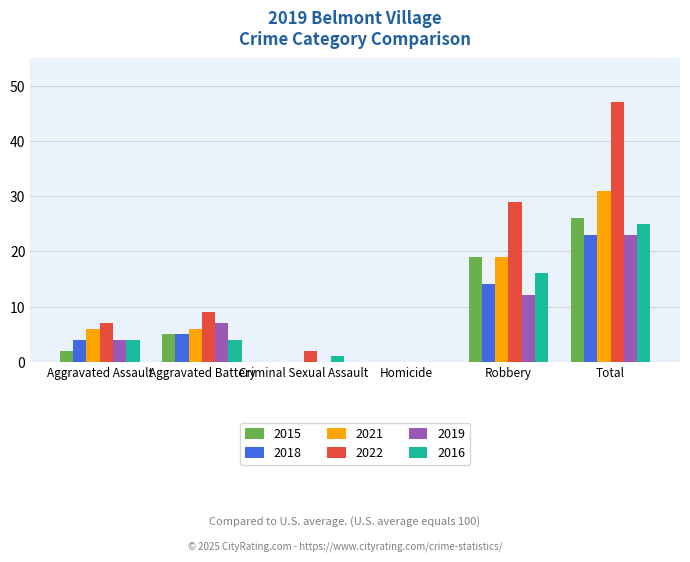

Where is 2015 nearest to the value 13?

Robbery